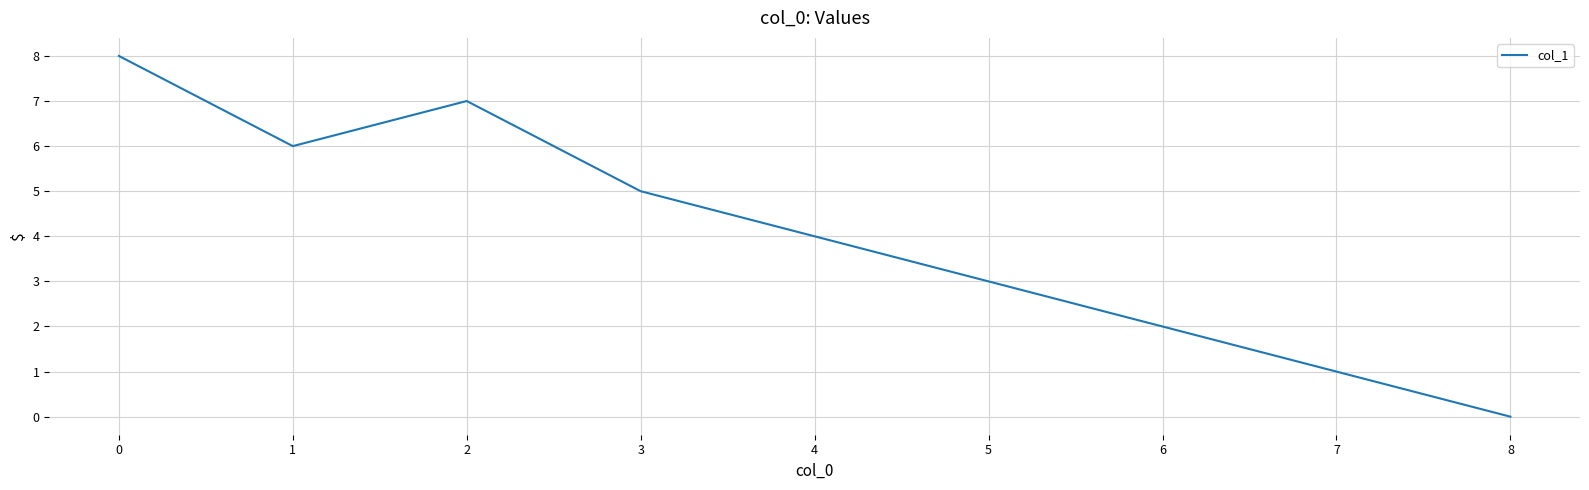

Between 4 and 5, which is larger?

4